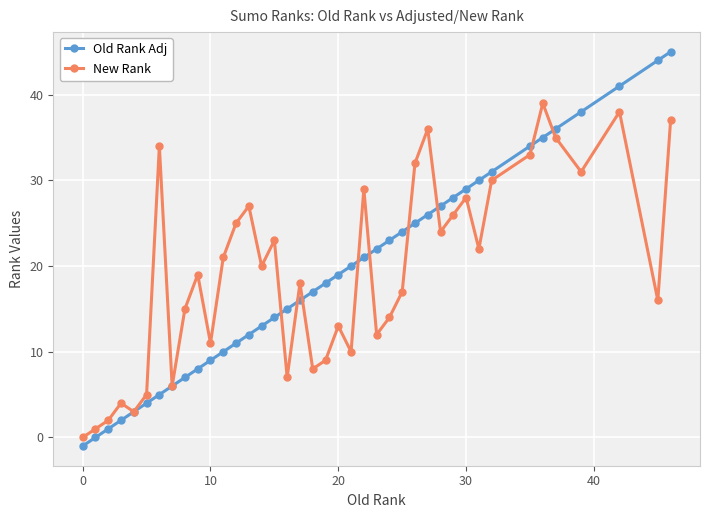

What is the maximum value shown in the chart?

45